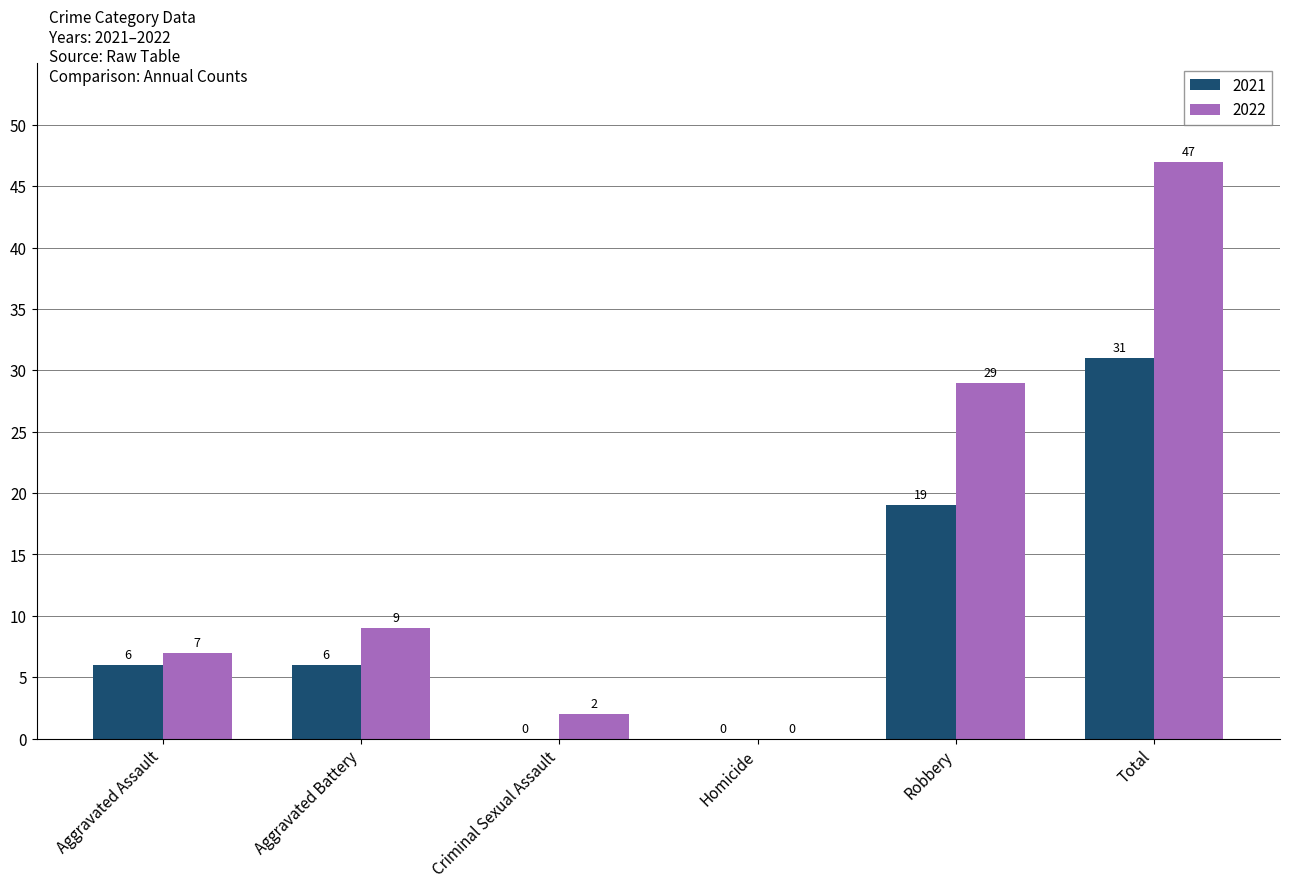

What value does the 2022 series have at Total, to the nearest 10?

50